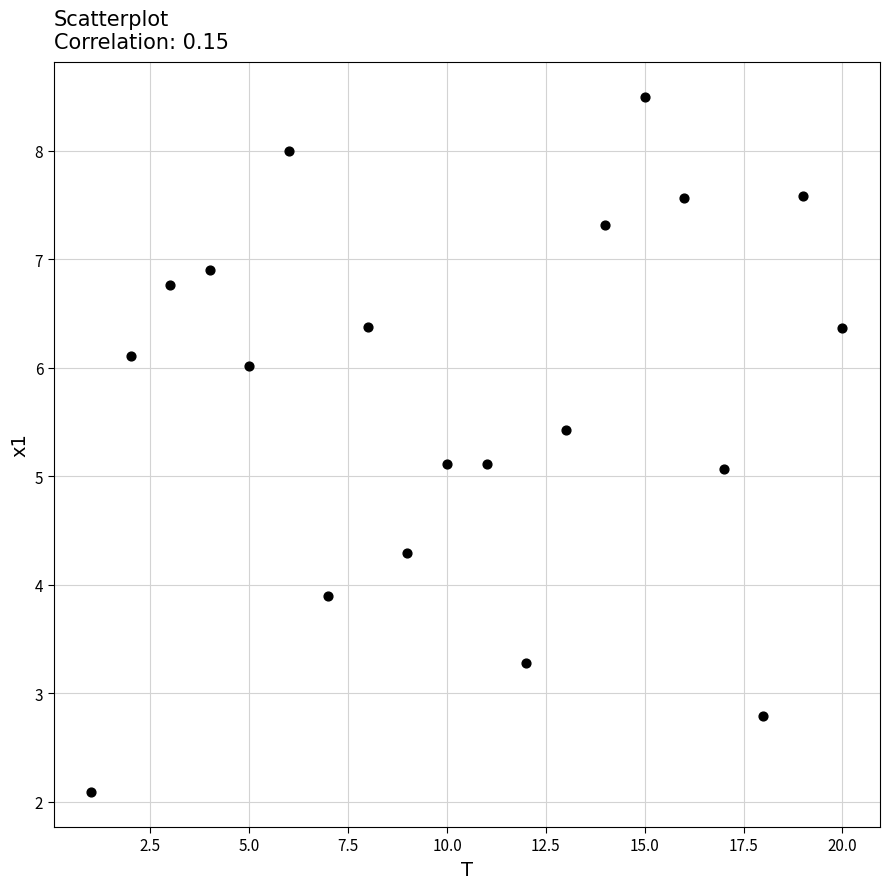

What is the range of X values (max minus min)?

19.0